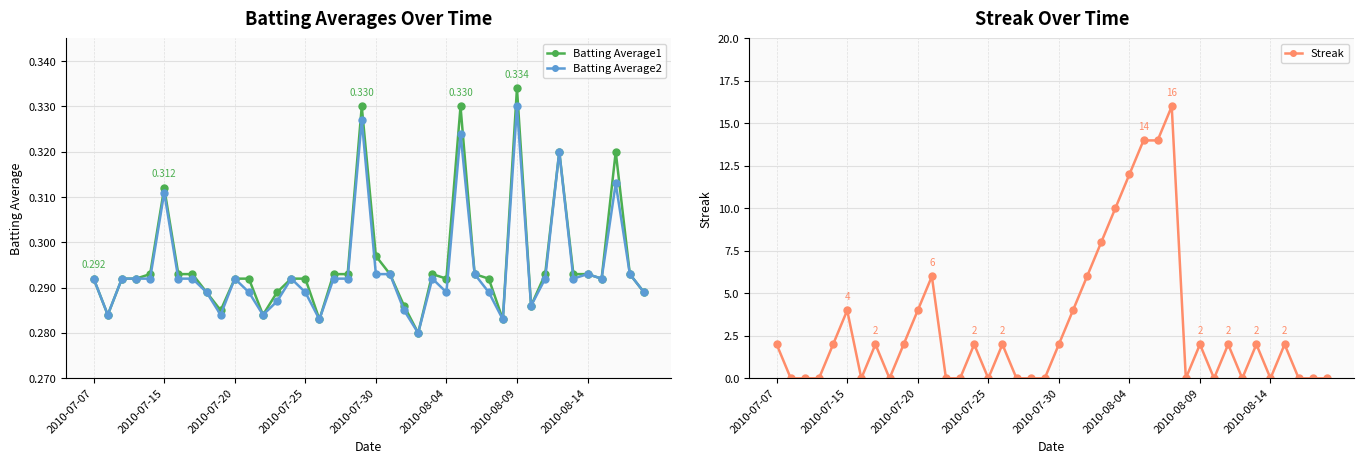

Rank the series by their maximum value, from highest to lowest.

Streak, Batting Average1, Batting Average2